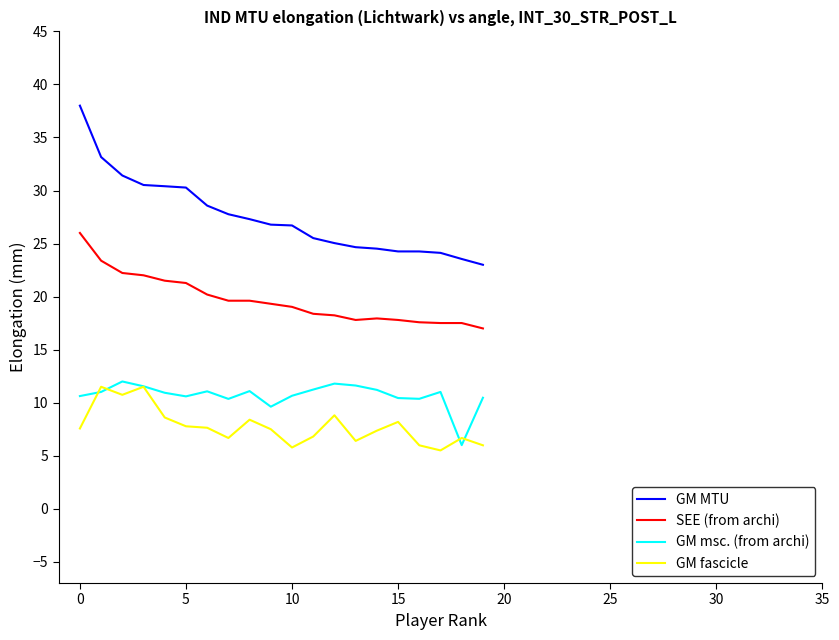

Which series has the largest total across all categories?

GM MTU